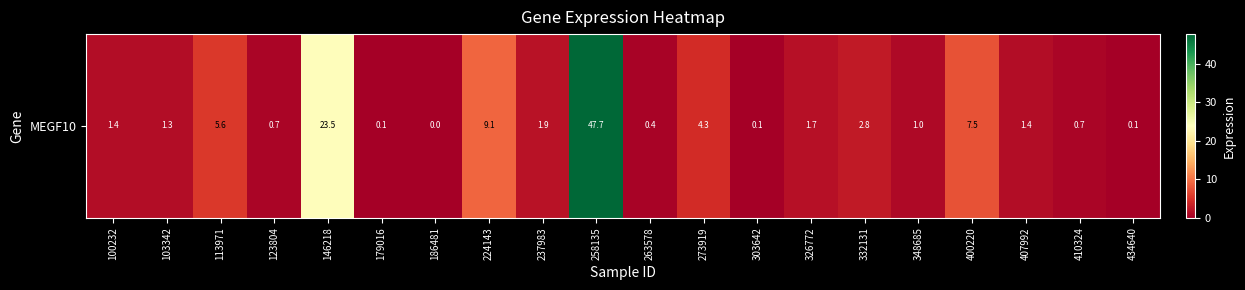

Reading right to left, what are all the values shown in this chart?

0.1	0.7	1.4	7.5	1.0	2.8	1.7	0.1	4.3	0.4	47.7	1.9	9.1	0.0	0.1	23.5	0.7	5.6	1.3	1.4